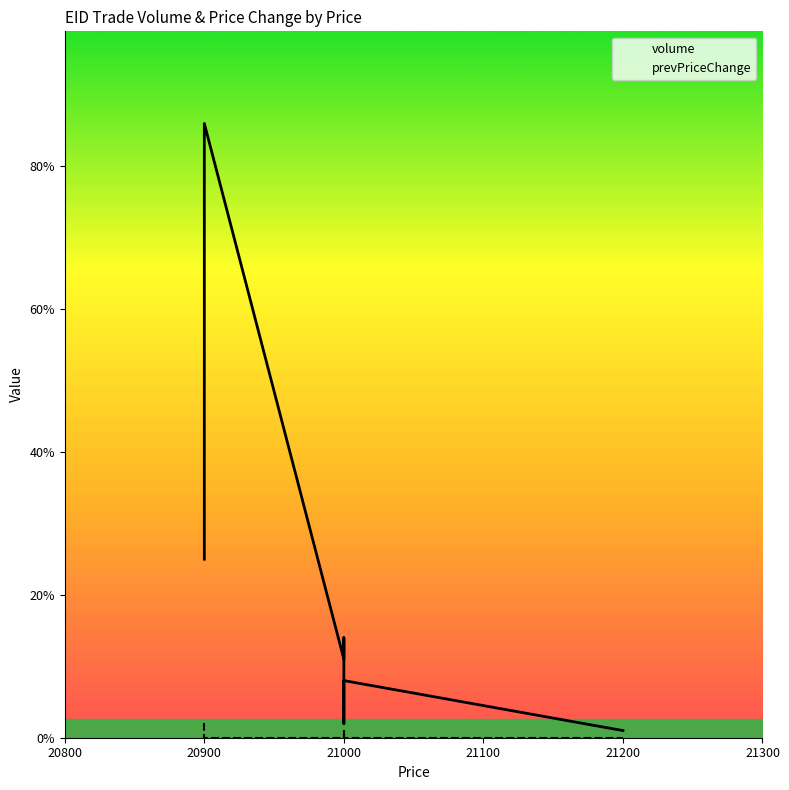

What is the label of the 5th point from the left?

21200